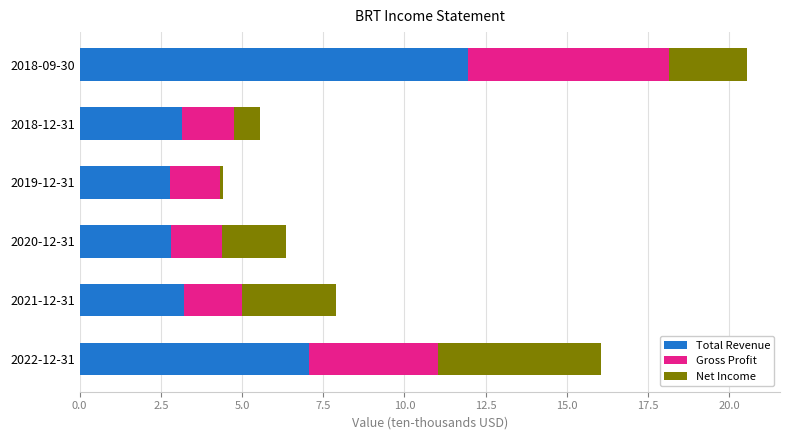

What is the average value of the Total Revenue series?

5.2